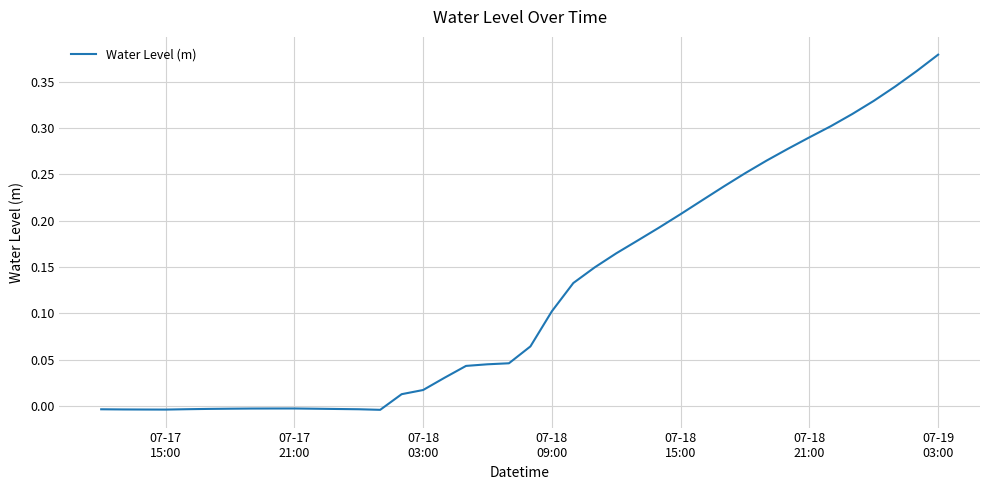

Which label corresponds to the largest value in the chart?

07-19
03:00